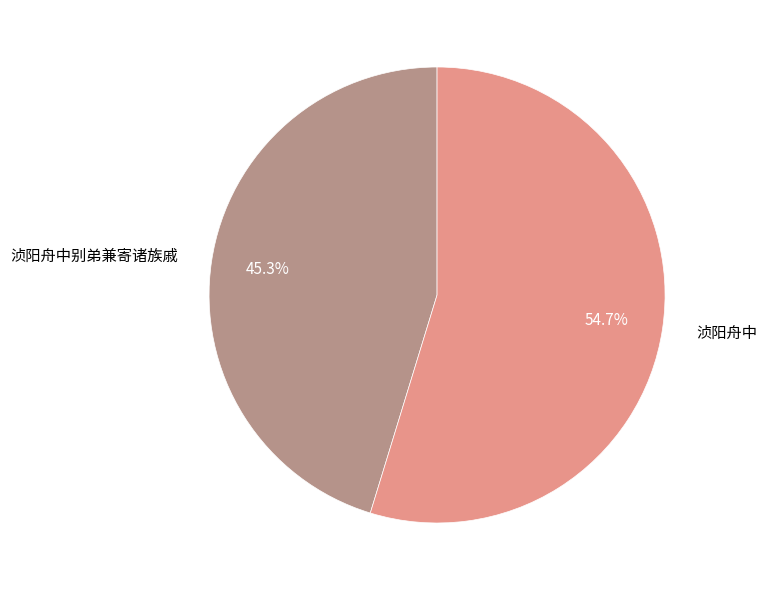

What is the largest slice in the pie chart?

浈阳舟中